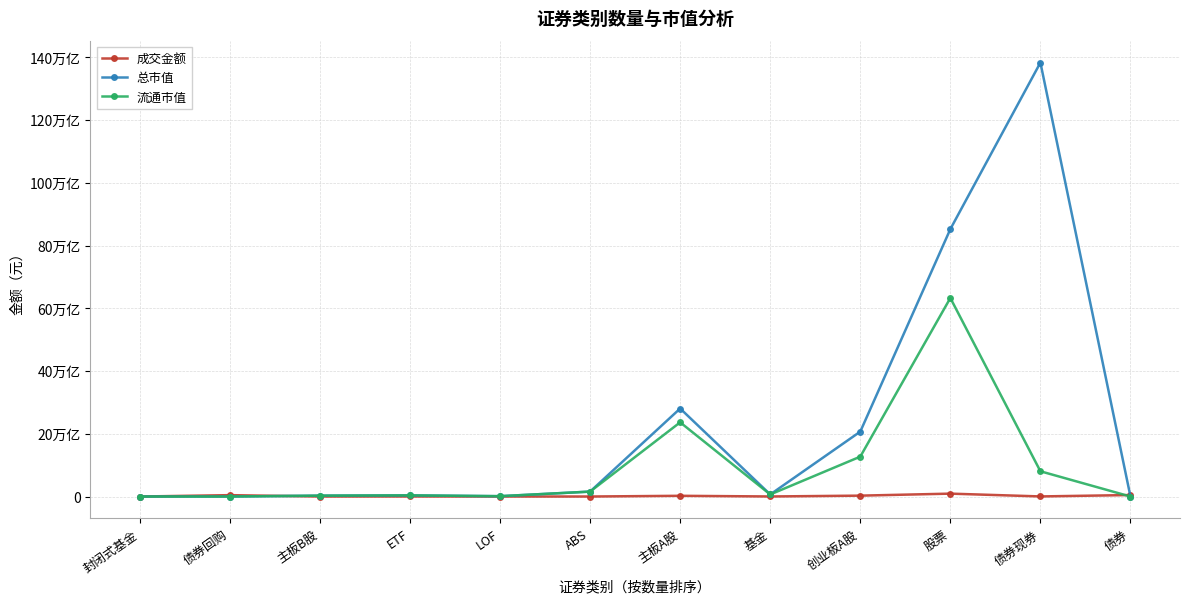

Rank the series by their maximum value, from lowest to highest.

成交金额, 流通市值, 总市值